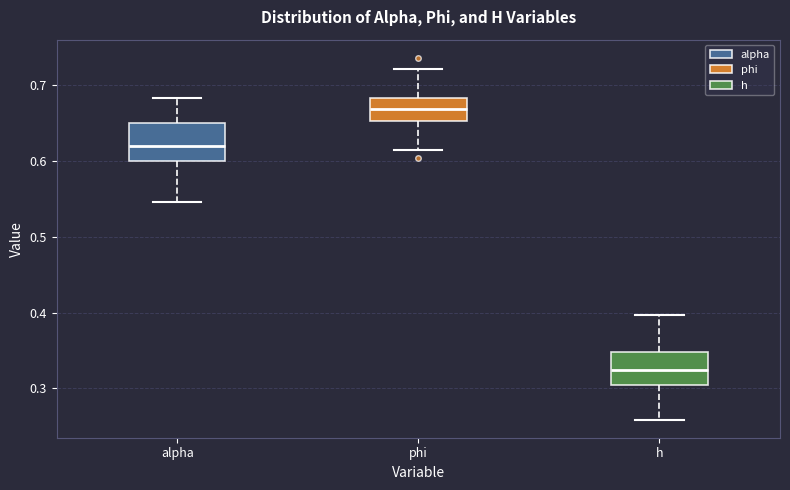

Which box has the lowest median line?

h